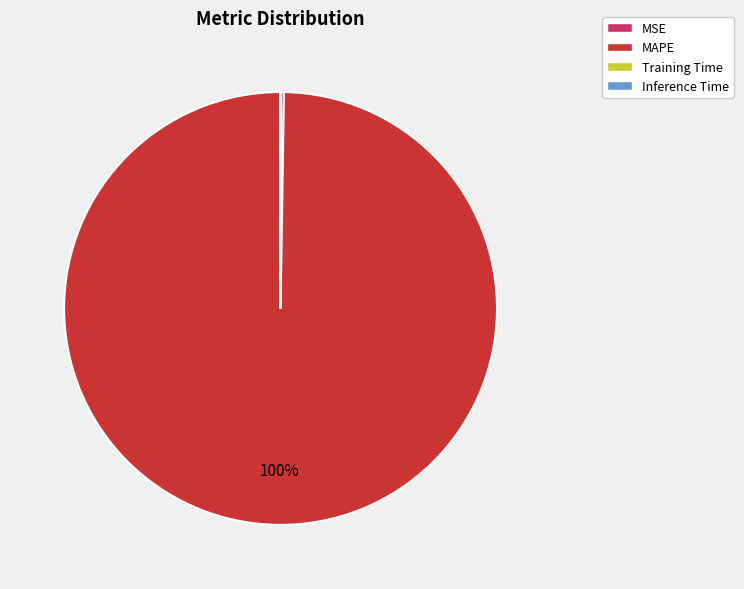

To the nearest percent, what is the difference between the largest and smallest slice percentages?

100%